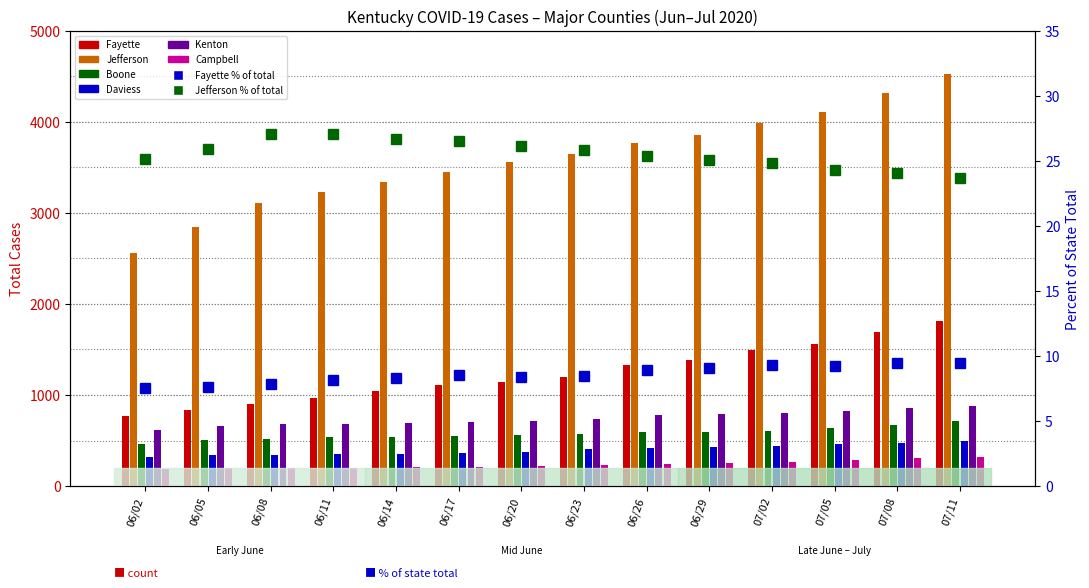

What is the smallest value displayed?

185